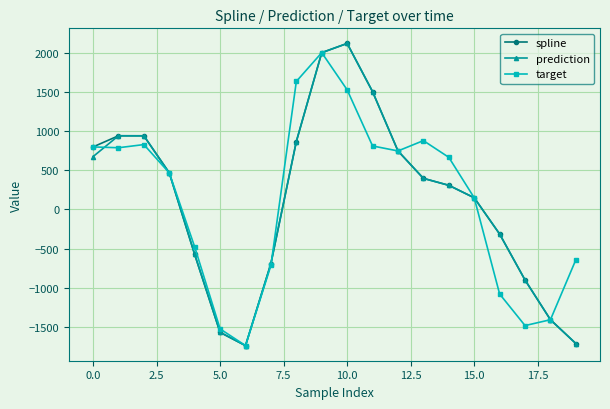

Does the chart display data point markers on the line(s)?

Yes